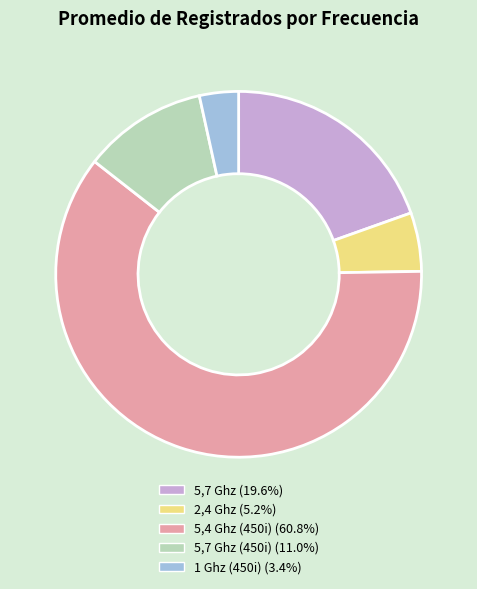

Approximately how many times larger is the value at 5,4 Ghz (450i) (60.8%) compared to 1 Ghz (450i) (3.4%)?

17.6